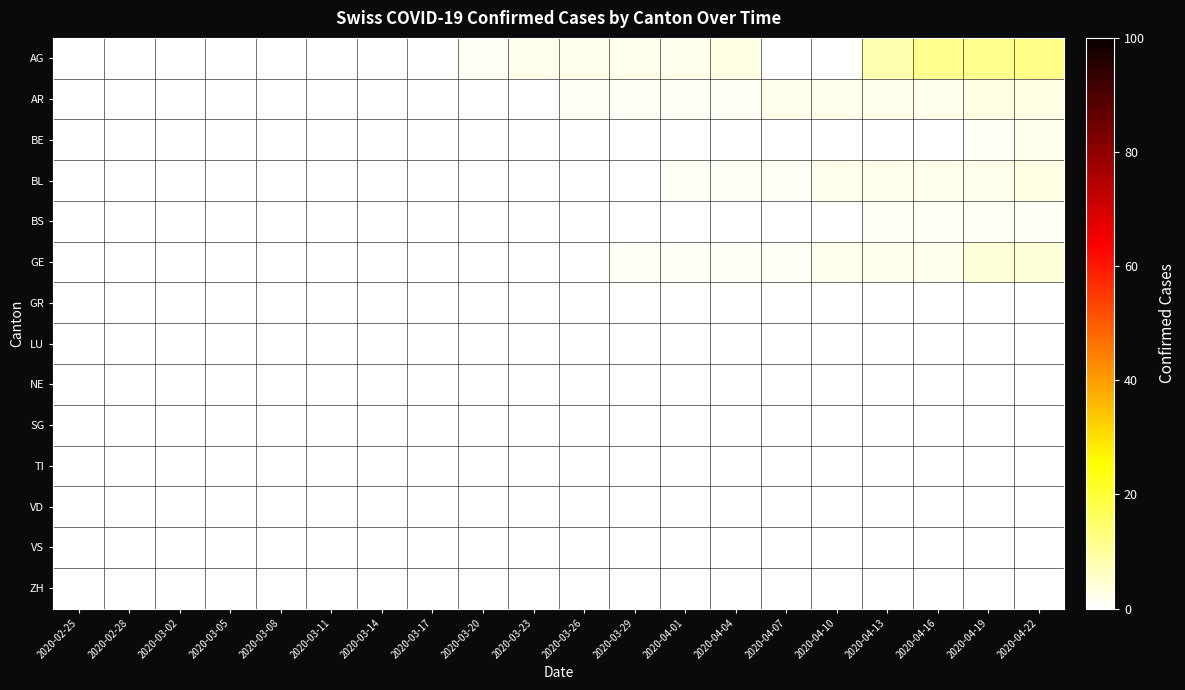

At how many categories does at least one series exceed 8?

3